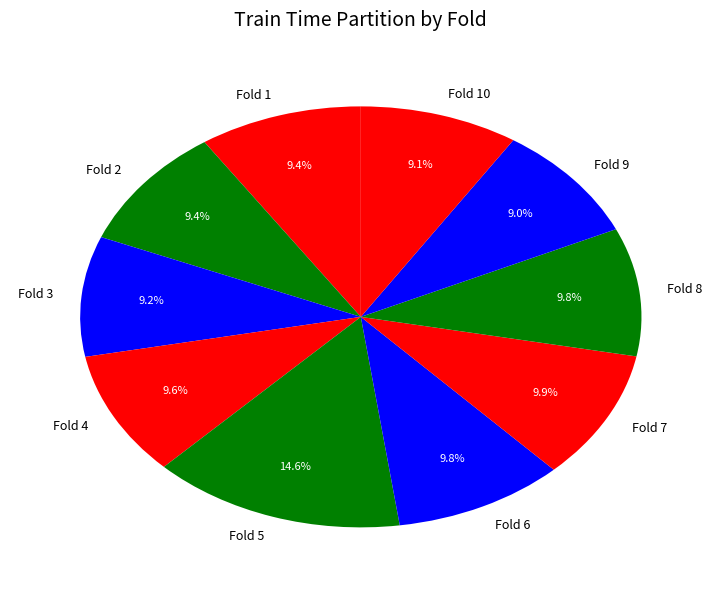

Is it true that Fold 7 is 10% of the pie?

True